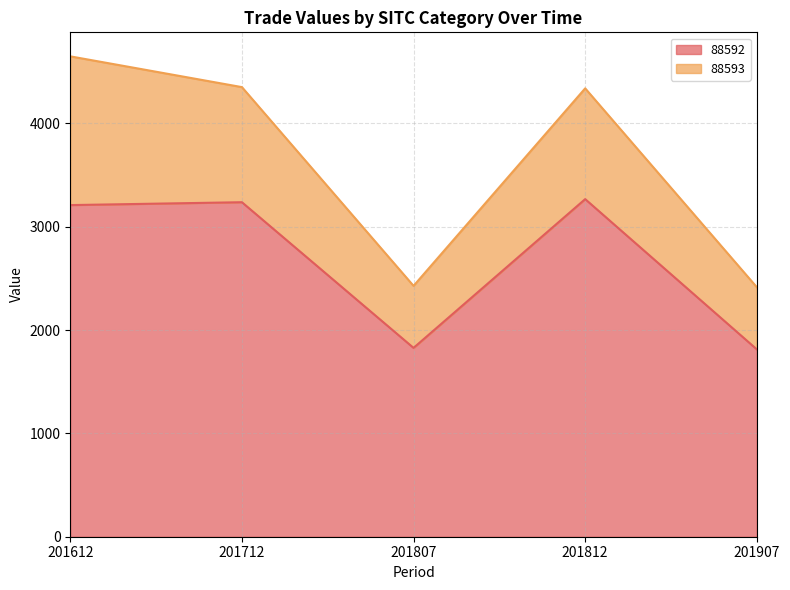

Which has a higher value, 201807 or 201907?

201807